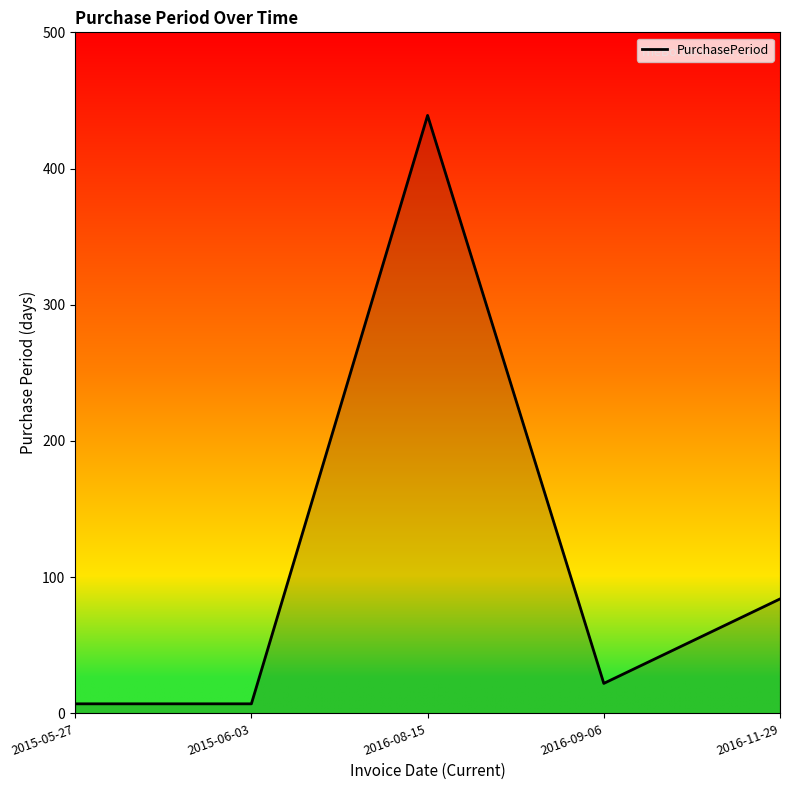

Which category has the highest value across all series?

2016-08-15